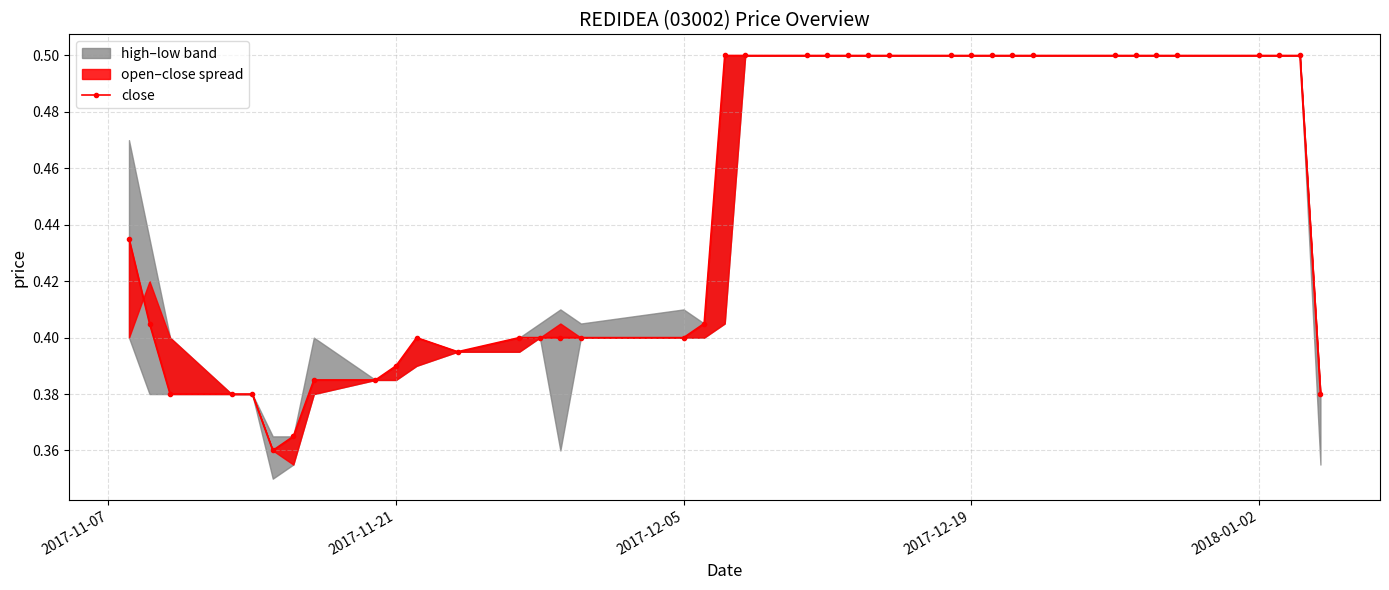

True or false: the data has more than 2 interior local peaks.

False